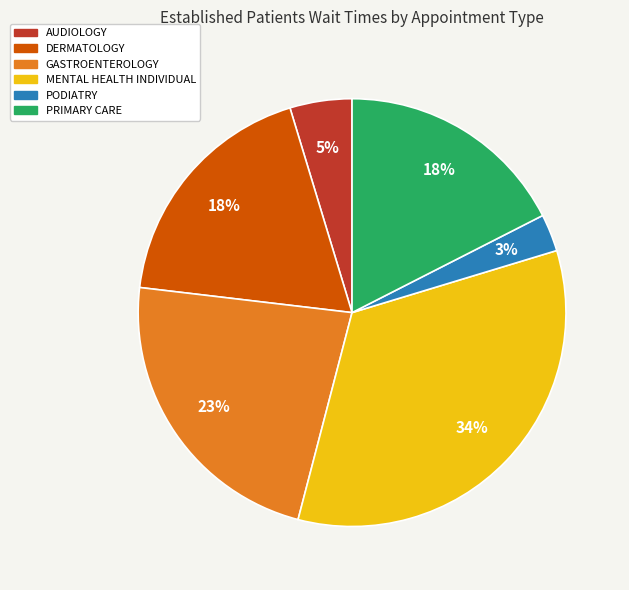

Is there any slice that represents more than half of the pie?

No